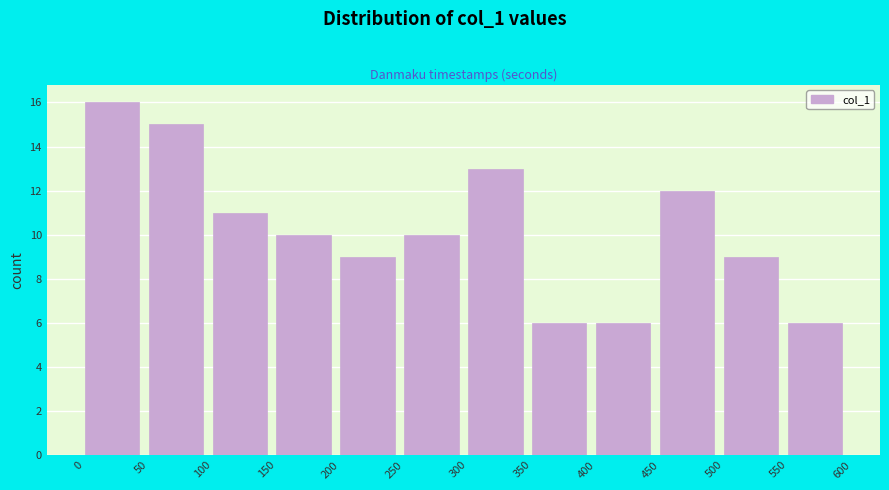

Reading left to right, list every bar in this chart as the range it spans on the x-axis followed by its height. The values are not printed on the chart, so give them approximately, as read against the axis.

0 to 50: 16
50 to 100: 15
100 to 150: 11
150 to 200: 10
200 to 250: 9
250 to 300: 10
300 to 350: 13
350 to 400: 6
400 to 450: 6
450 to 500: 12
500 to 550: 9
550 to 600: 6